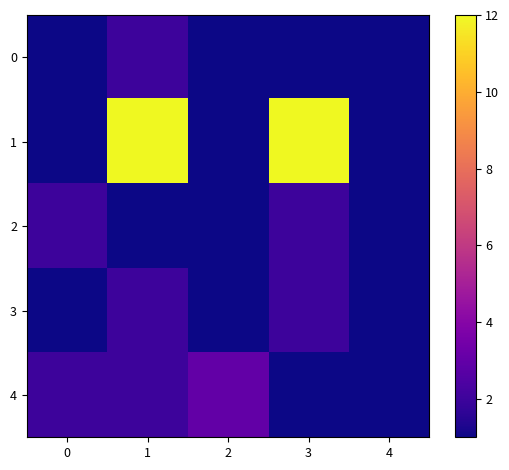

Which series has the widest spread of values?

1